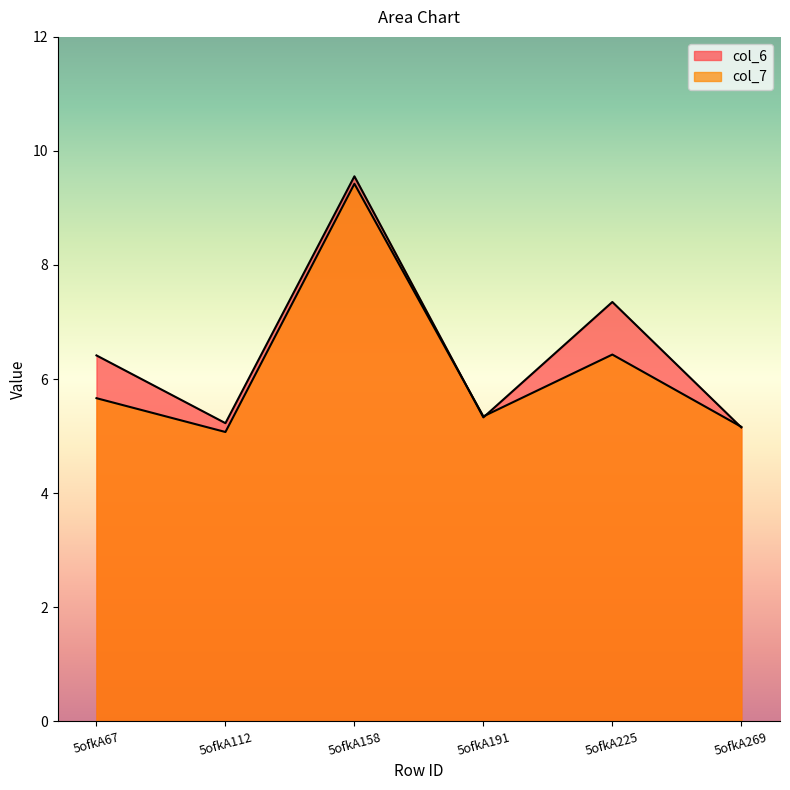

How many lines are shown in the chart?

2